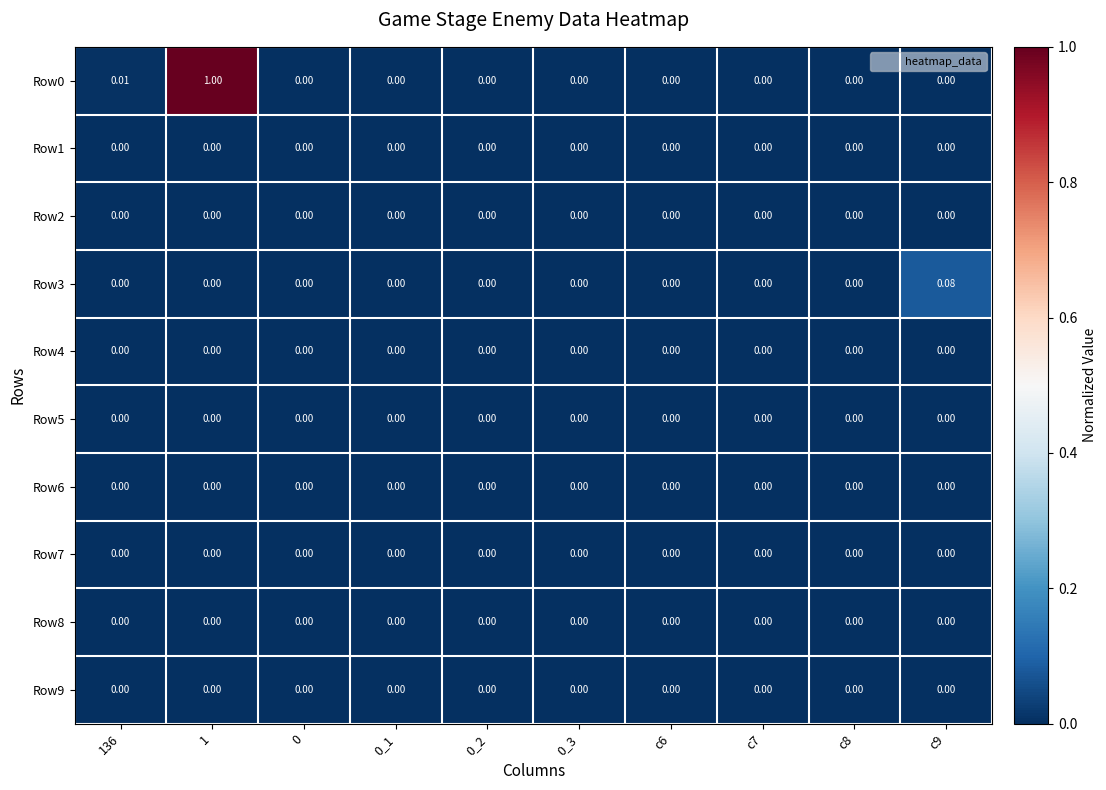

How many data points does each series have?

10